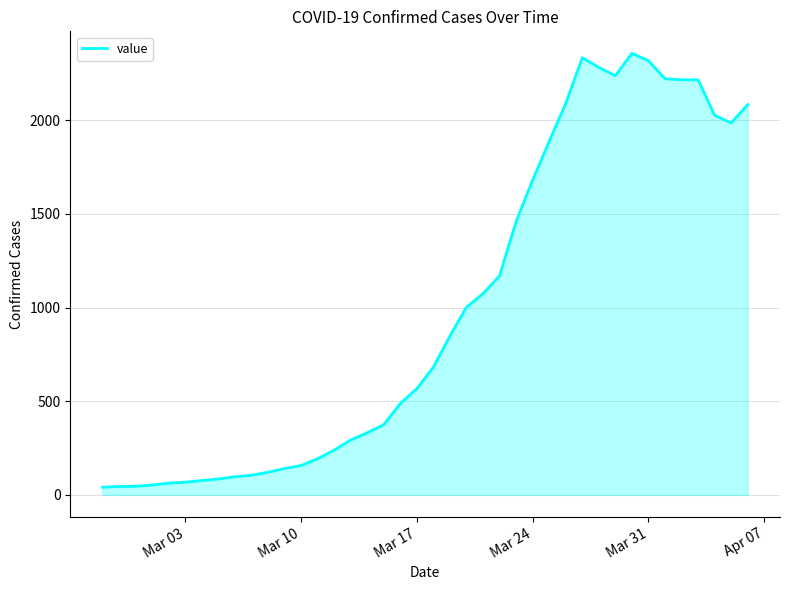

How many categories are shown in the chart?

40